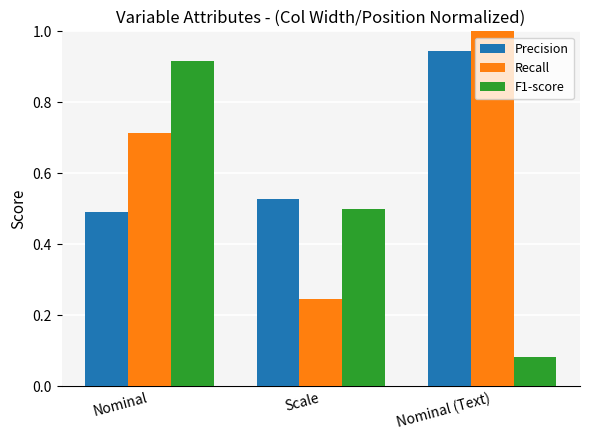

Is the value of Recall at Scale greater than the value of Precision at Nominal?

No